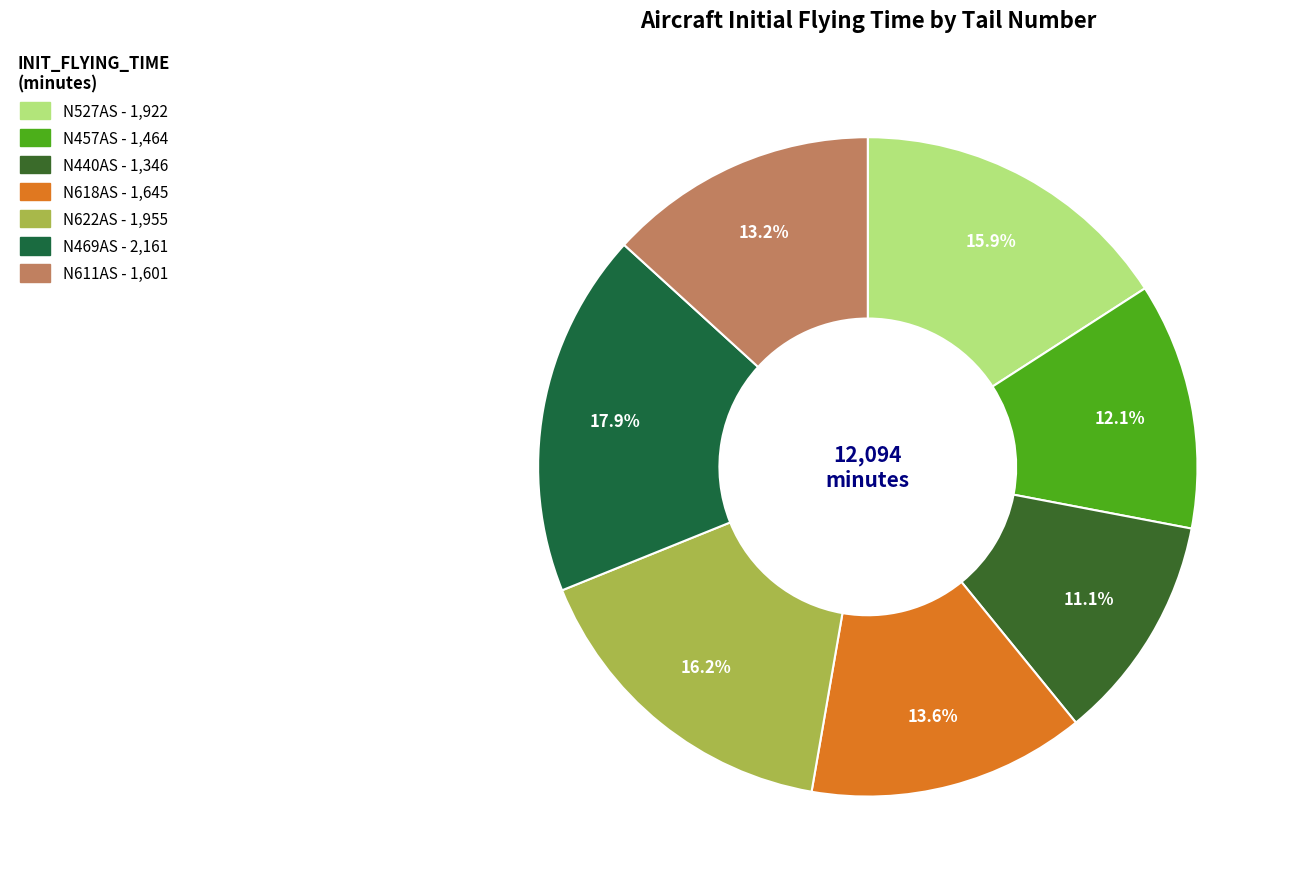

Is the sum of N440AS and N611AS greater than half?

No